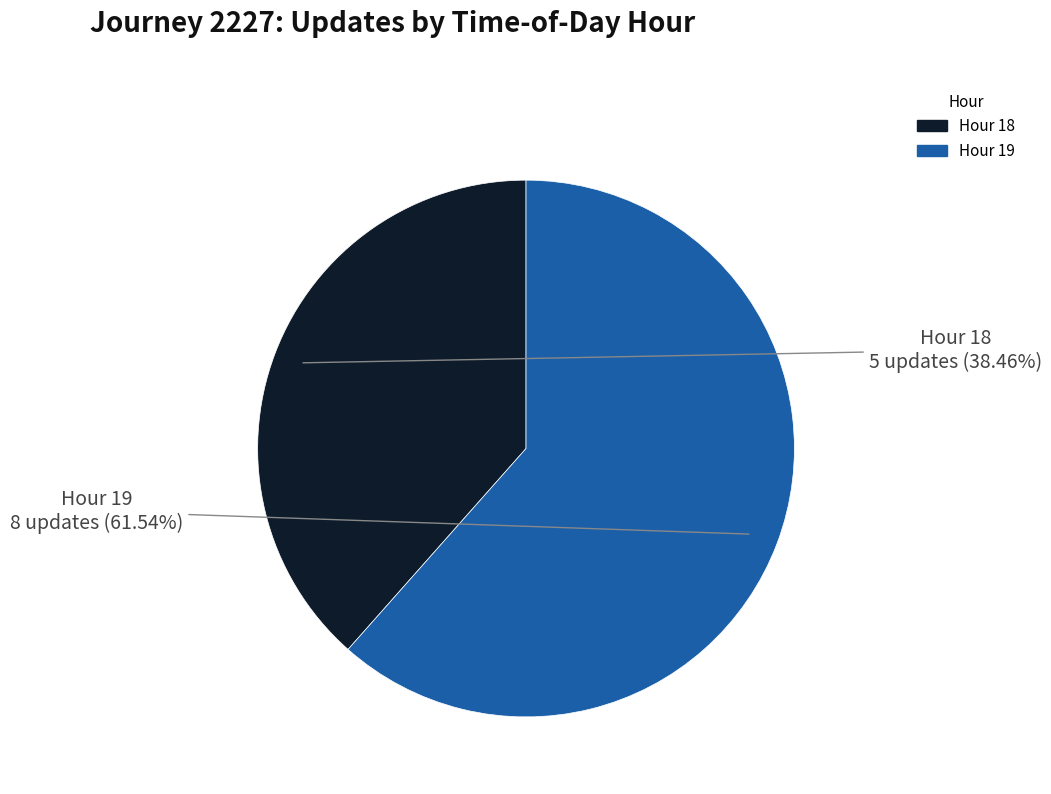

Is there any slice that represents more than half of the pie?

Yes